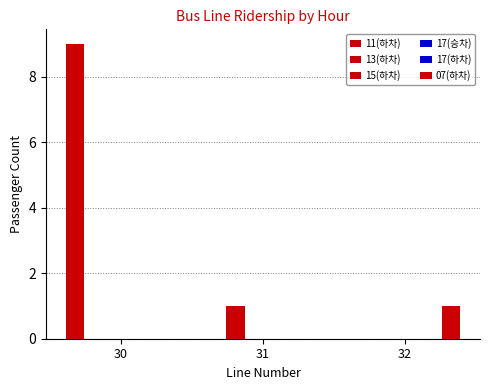

Reading right to left, transcribe all the data shown in this chart.

11(하차): 32=0	31=0	30=9
13(하차): 32=0	31=1	30=0
15(하차): 32=0	31=0	30=0
17(승차): 32=0	31=0	30=0
17(하차): 32=0	31=0	30=0
07(하차): 32=1	31=0	30=0